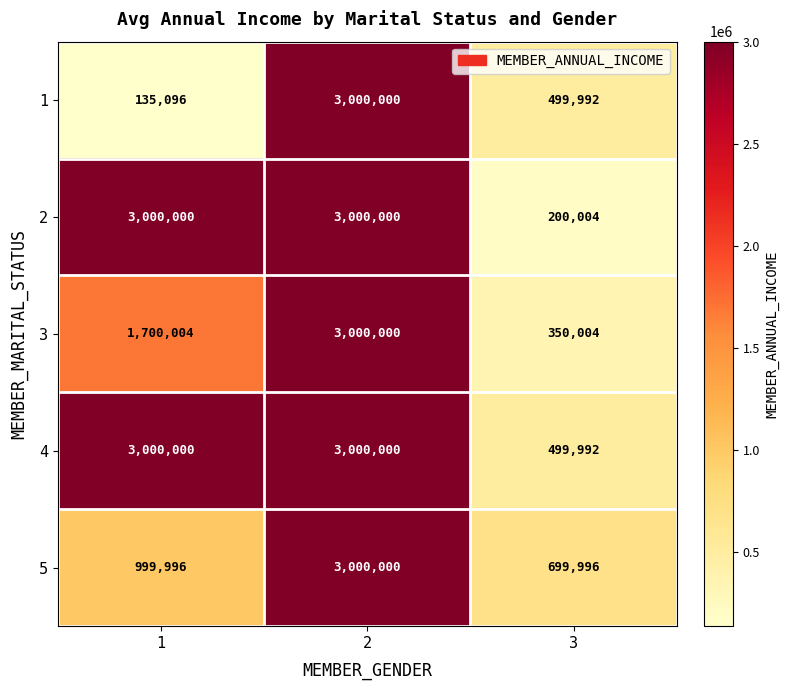

What is the lowest value of the 1 series?

135096